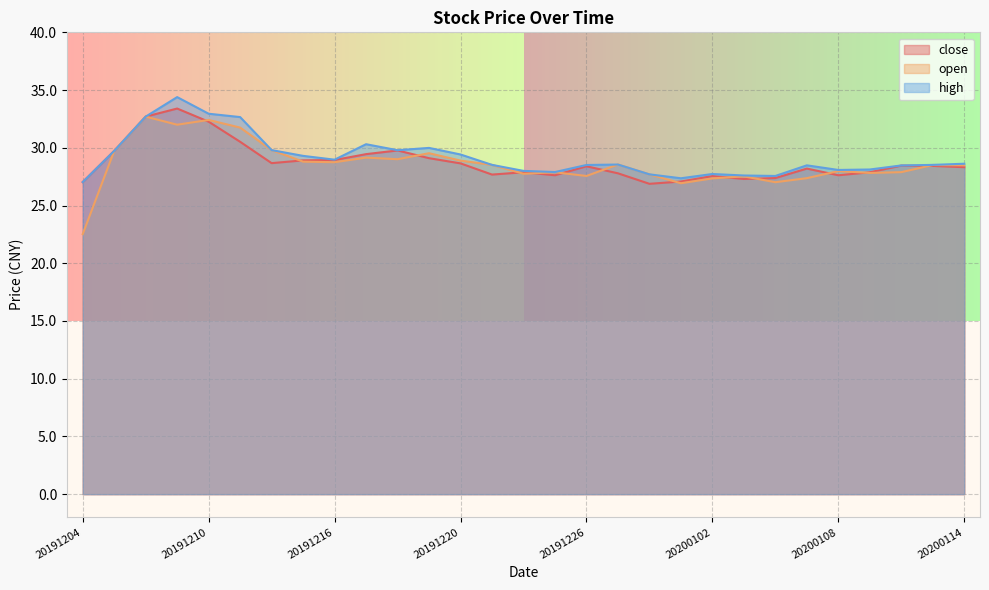

Where is the first local minimum for close?

20191212